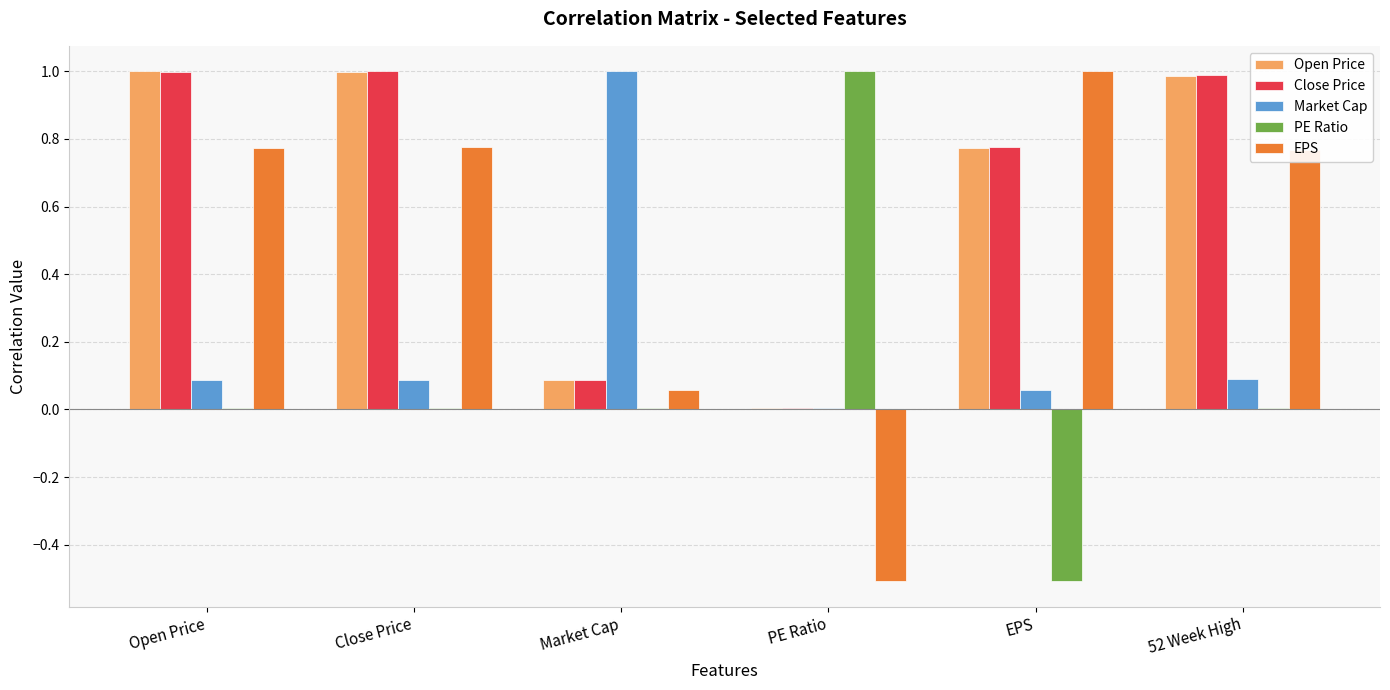

Is the value of Close Price at PE Ratio greater than the value of Market Cap at Market Cap?

No